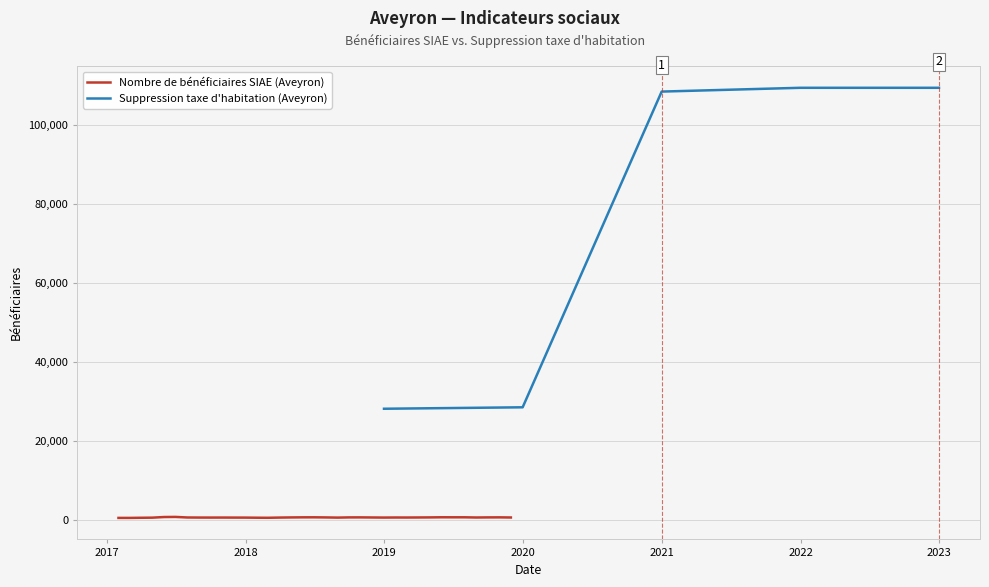

What is the minimum value shown in the chart?

28143